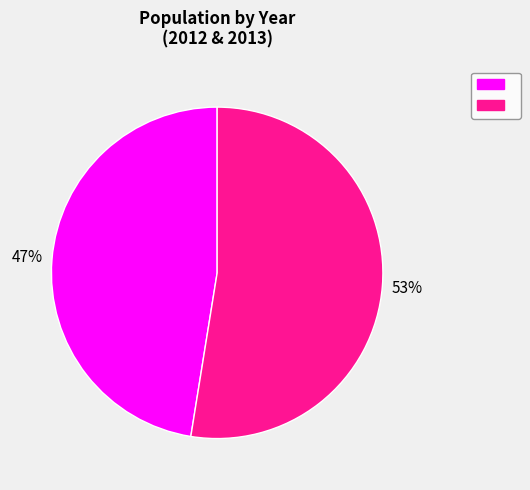

Is there a majority slice in this chart?

Yes